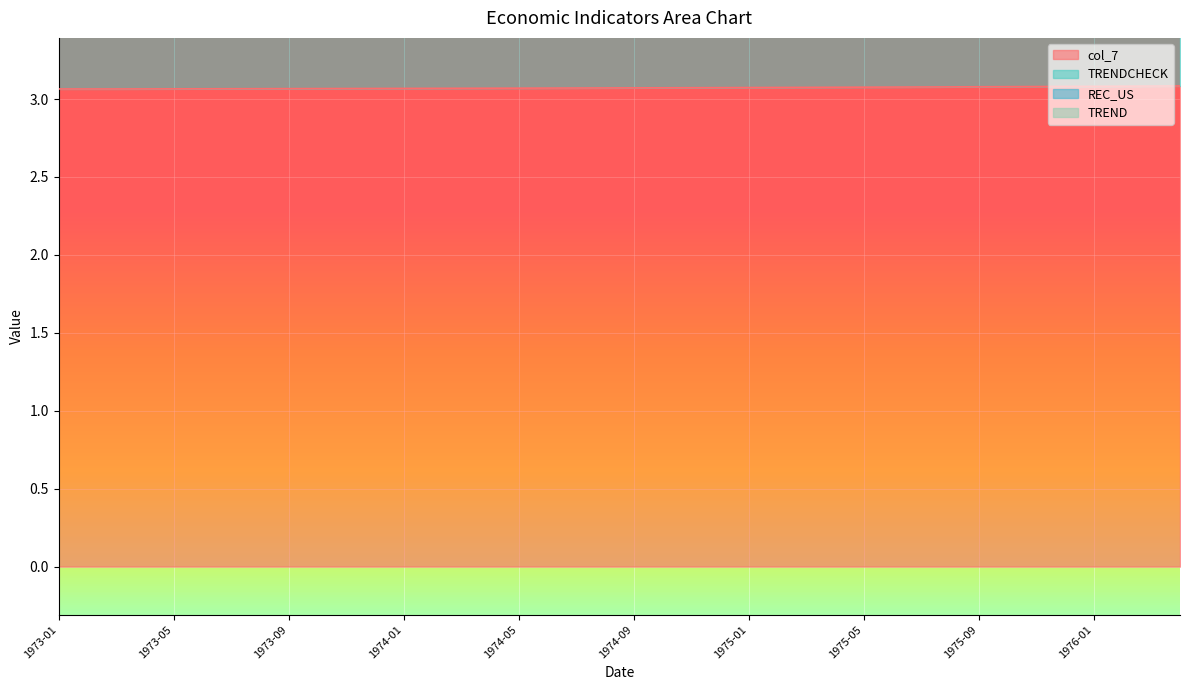

How many values in the TRENDCHECK series are below 6?

13